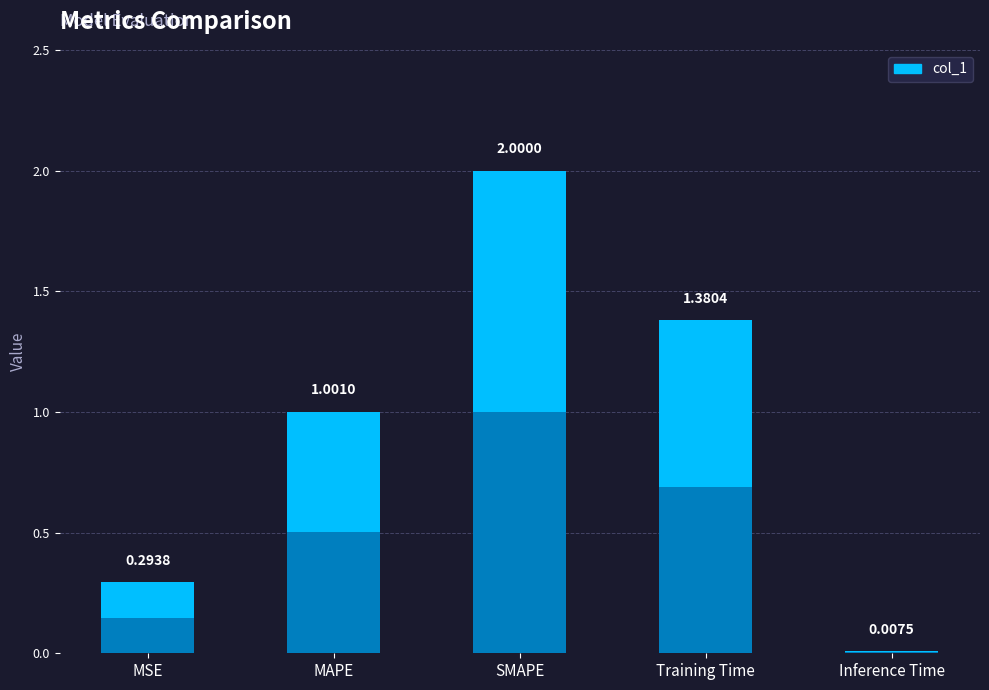

Reading left to right, what are all the values shown in this chart?

MSE=0.3	MAPE=1.0	SMAPE=2.0	Training Time=1.4	Inference Time=0.0